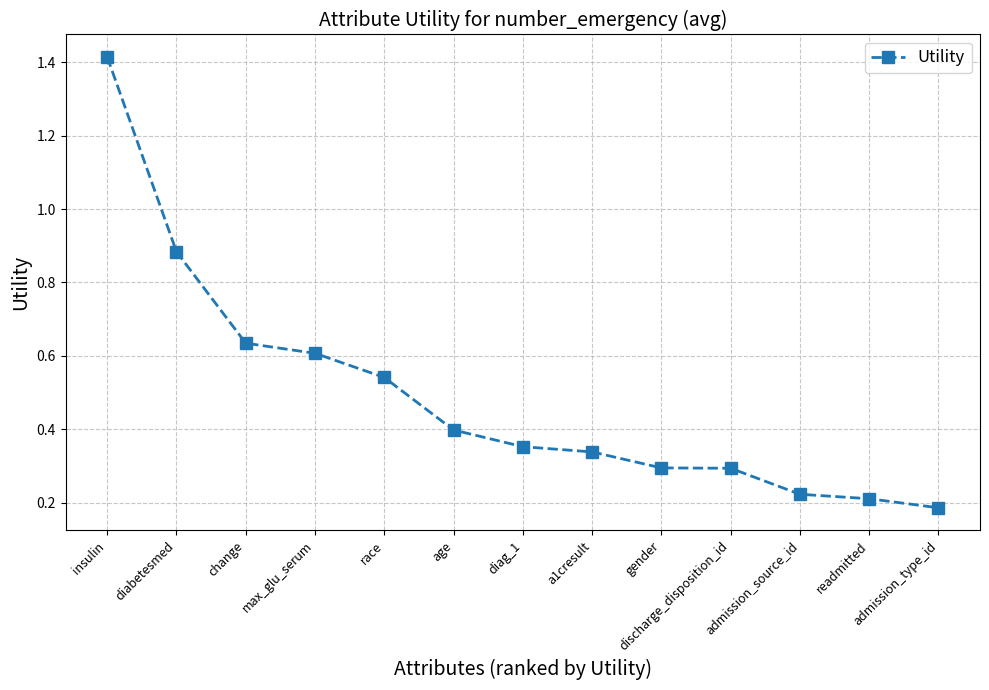

Which category has the highest value across all series?

insulin